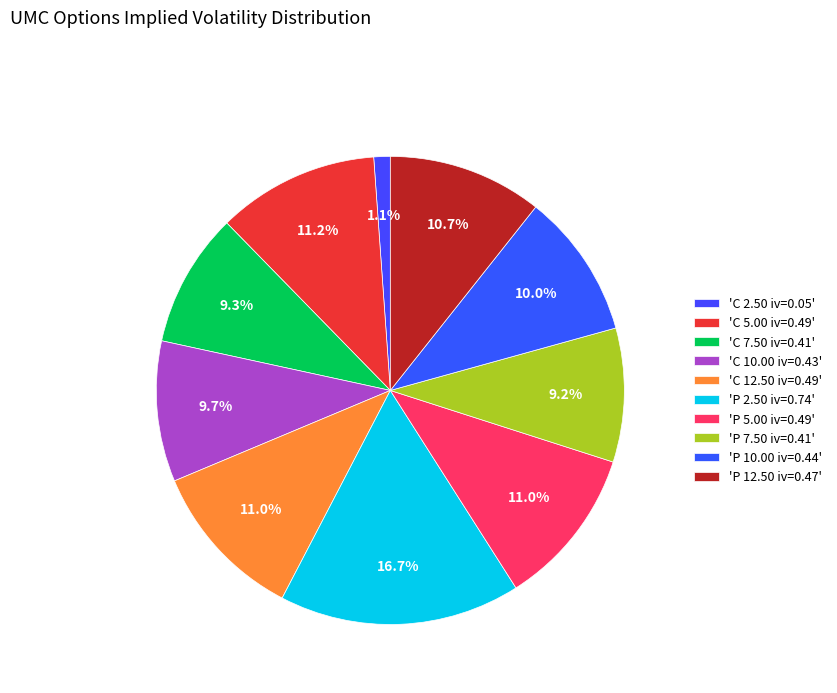

Is there a majority slice in this chart?

No